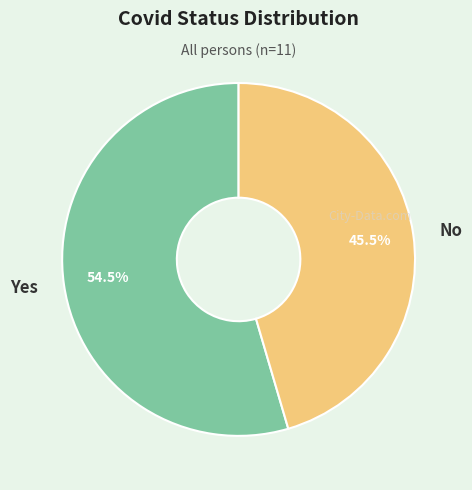

To the nearest percent, what is the difference between the No and Yes slice percentages?

9%